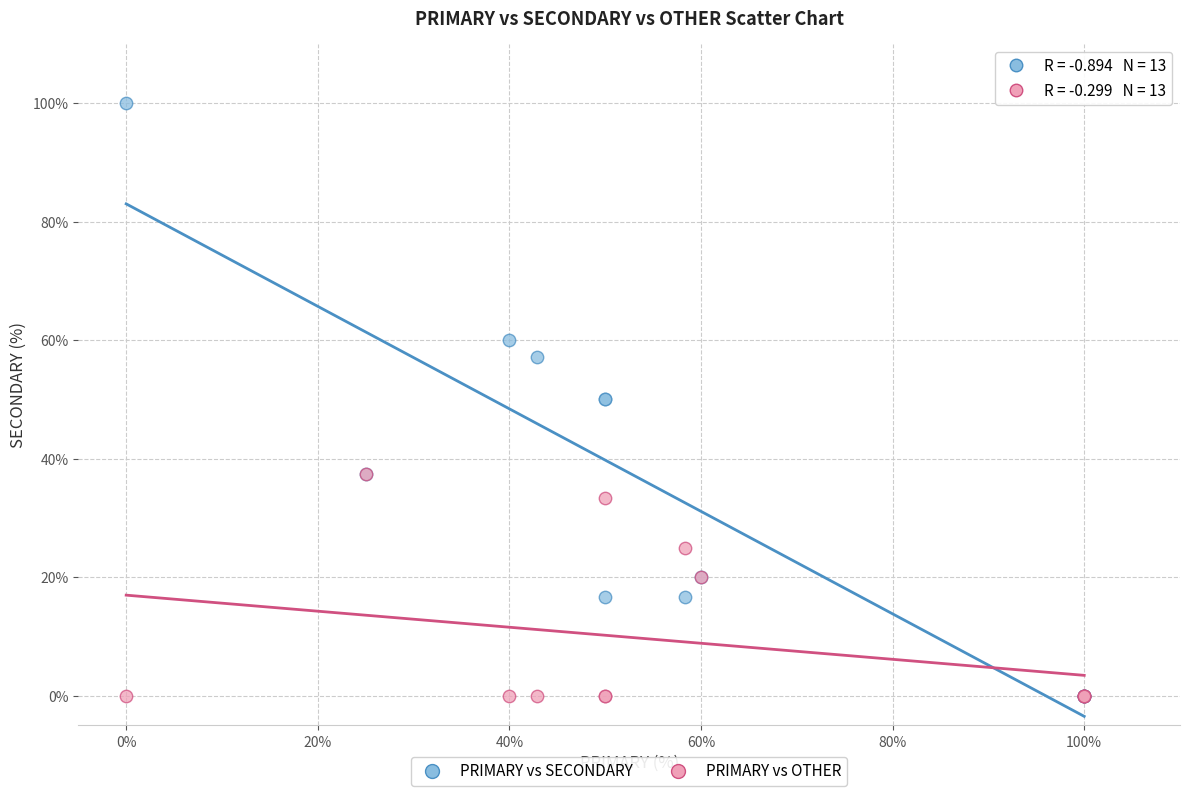

What are all the series names shown in the legend?

PRIMARY vs SECONDARY, PRIMARY vs OTHER